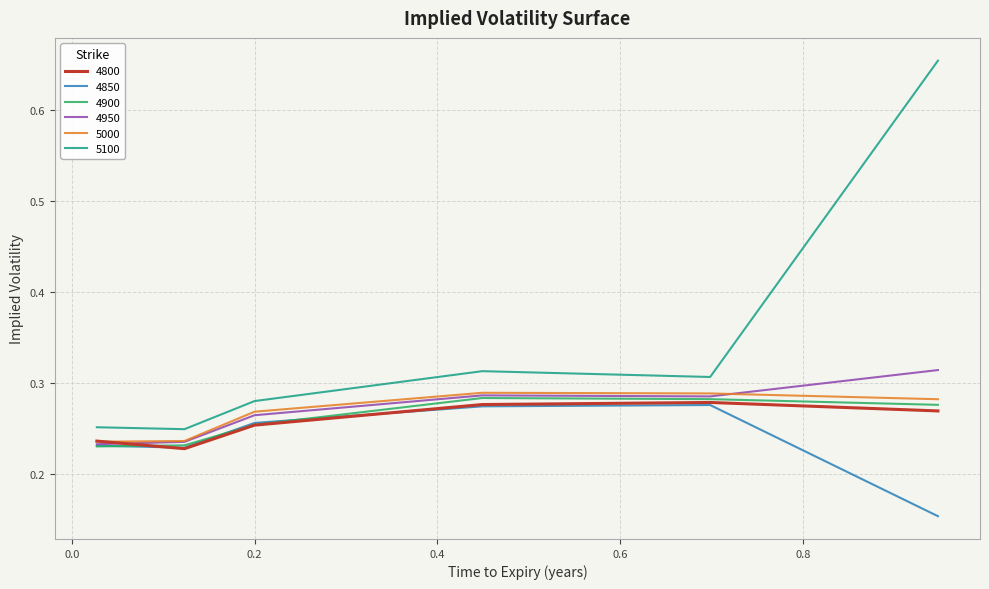

How many distinct data groups are displayed?

6